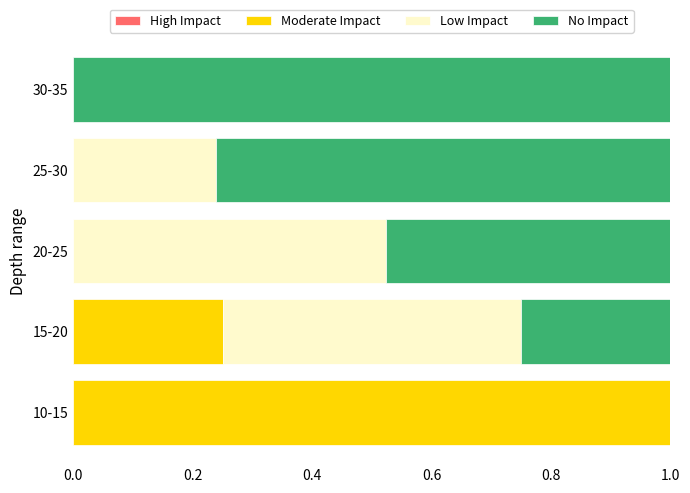

True or false: Moderate Impact has a value of 0.5 at 20-25.

False